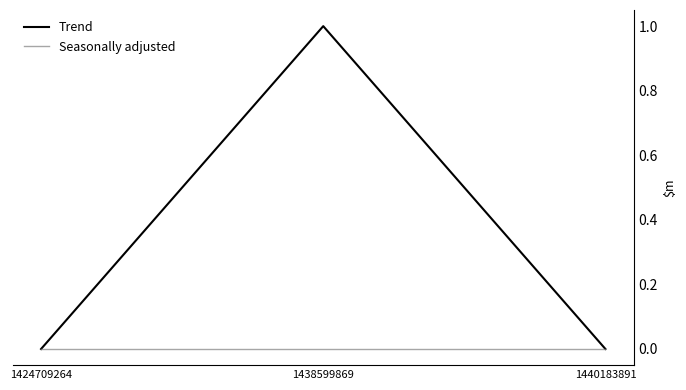

The Seasonally adjusted series shows 0 at 1440183891. True or false?

True